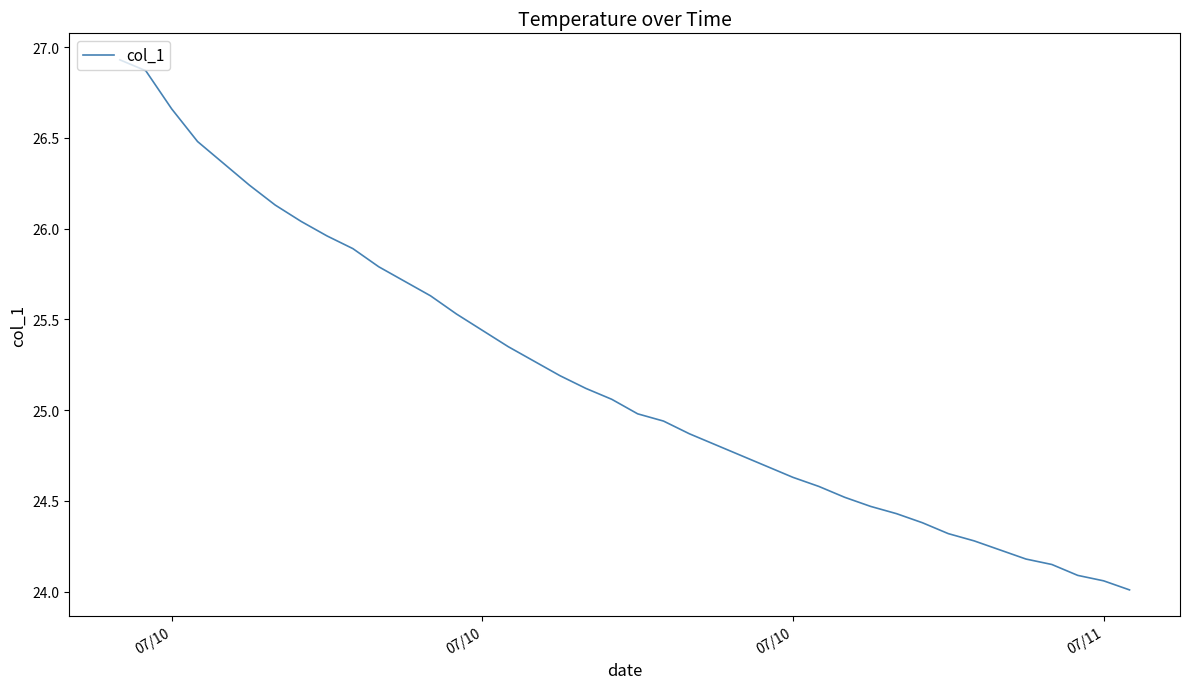

What is the difference between the maximum and minimum values?

2.9